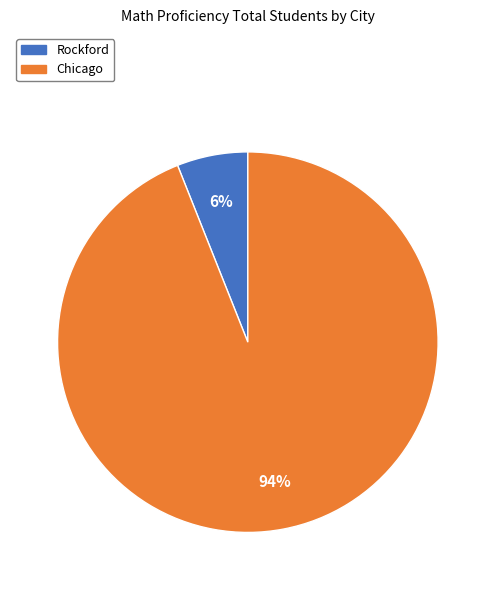

To the nearest percent, what is the difference between the largest and smallest slice percentages?

88%